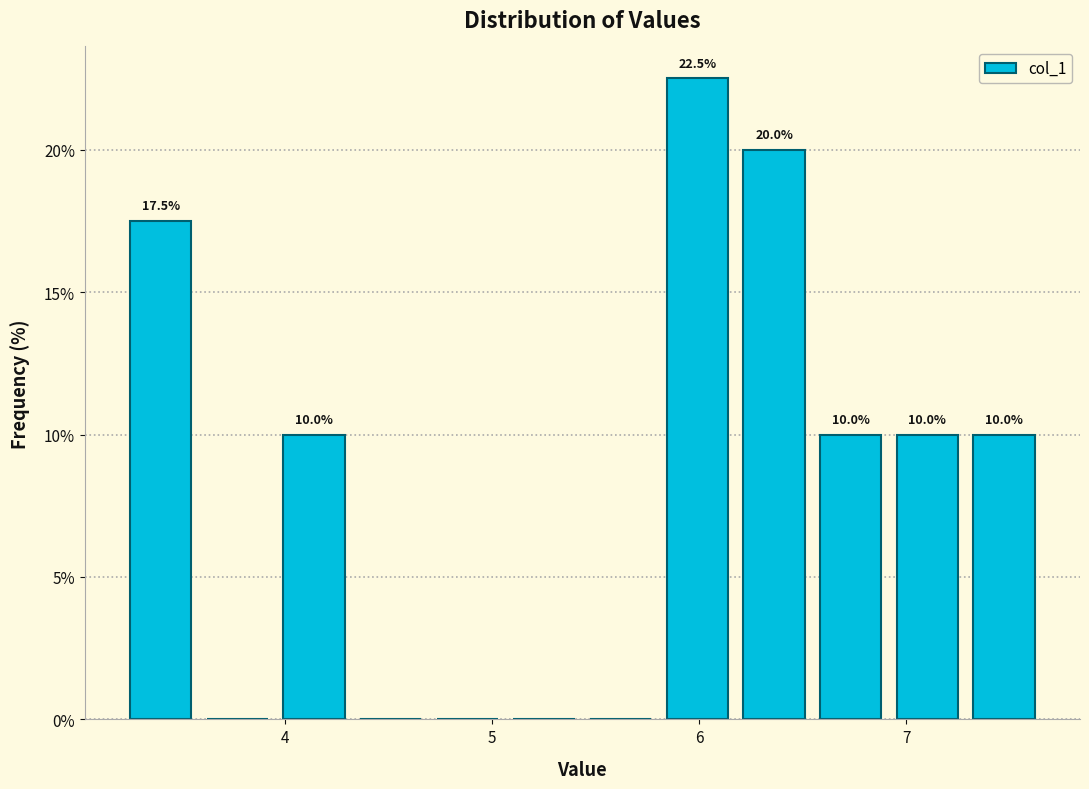

Around what value on the x-axis is the tallest bar? Give the approximate position of its centre, as read against the axis.

6.0